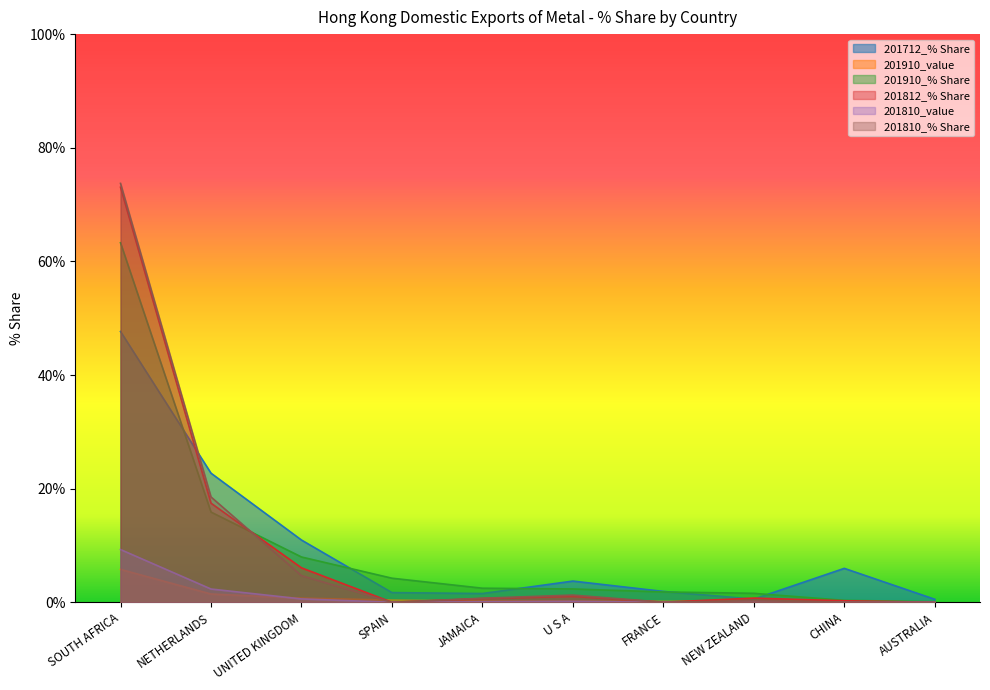

Rank the series by their maximum value, from lowest to highest.

201910_value, 201810_value, 201712_% Share, 201910_% Share, 201812_% Share, 201810_% Share